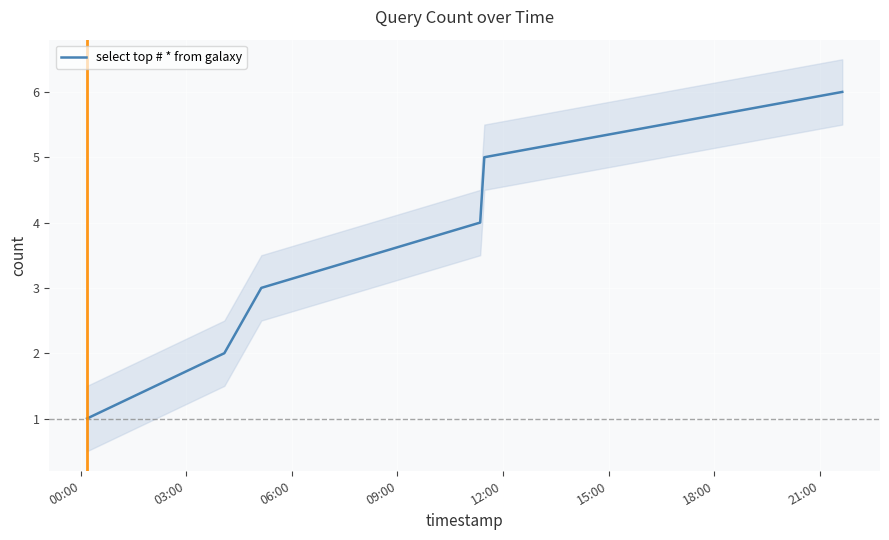

Rank the categories by value from lowest to highest.

00:00, 03:00, 06:00, 09:00, 12:00, 15:00